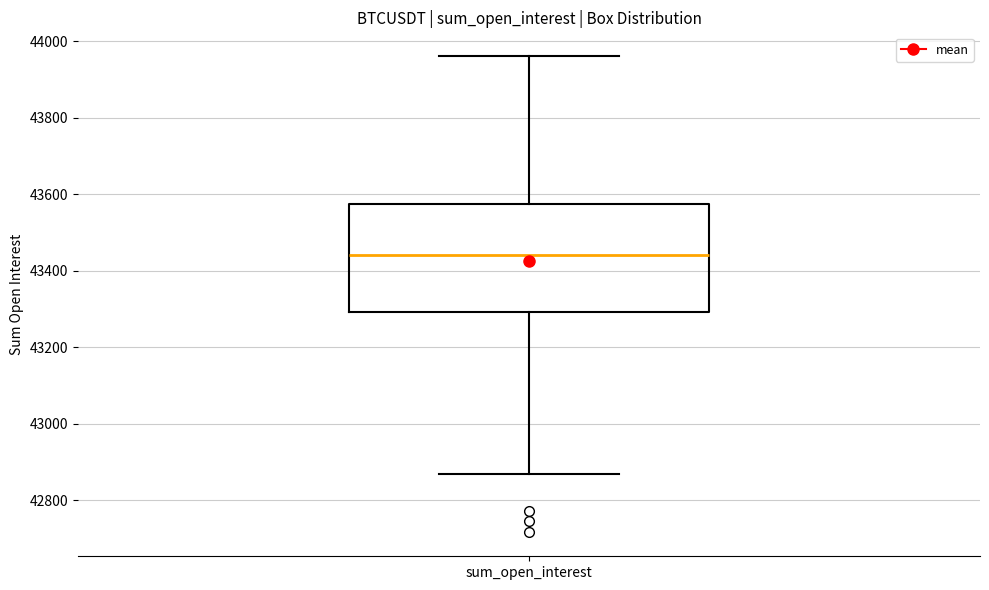

Where is the upper edge of the box for sum_open_interest on the y-axis? The values are not printed on the chart, so give them approximately, as read against the axis.

43580